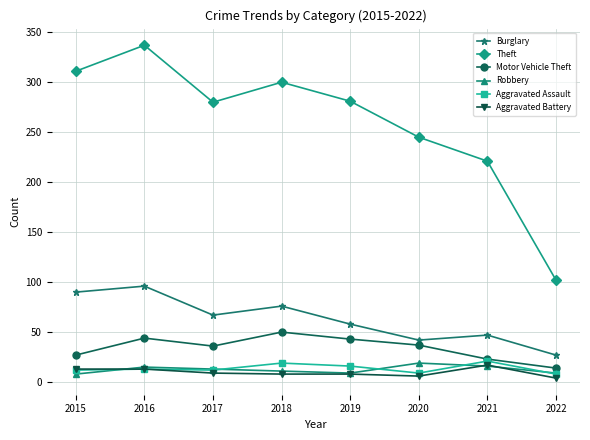

At which category does Burglary reach its first local valley?

2017